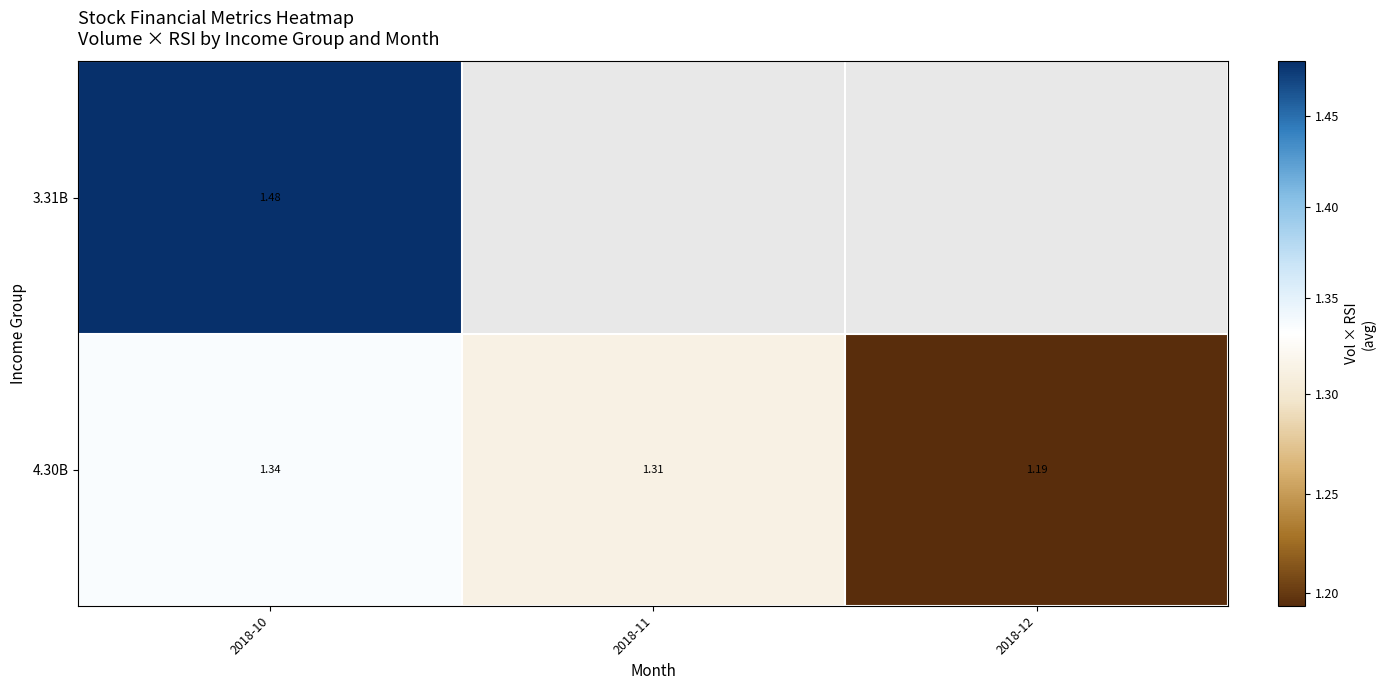

At which category does the chart reach its peak across all series?

2018-10